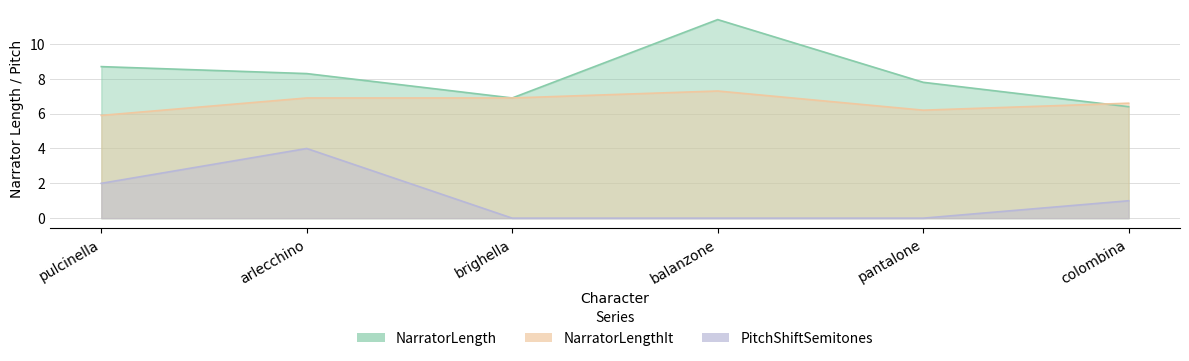

The NarratorLengthIt series shows 2.5 at pulcinella. True or false?

False